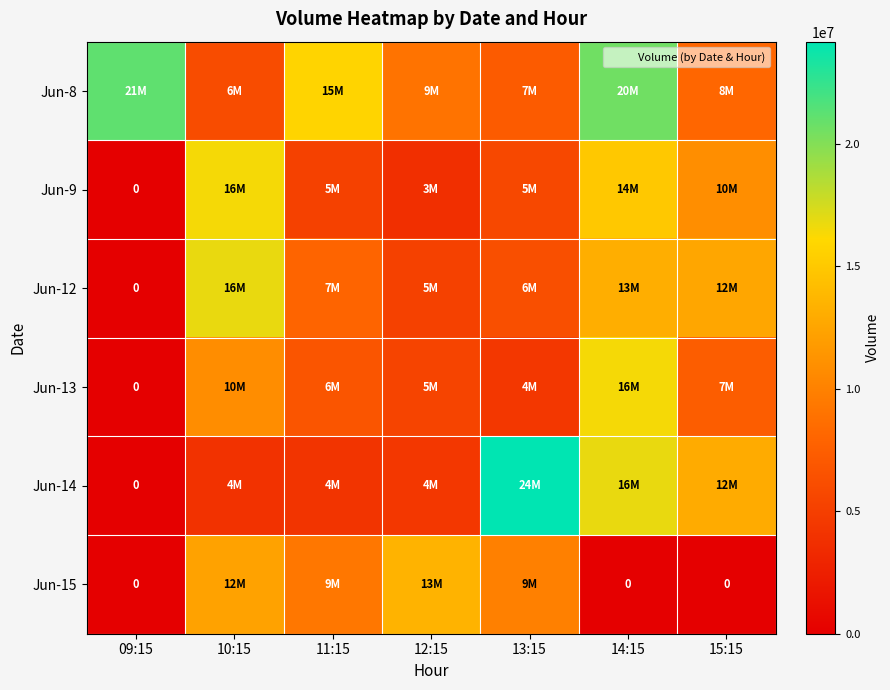

At which label is Jun-8 closest to 13580164?

11:15